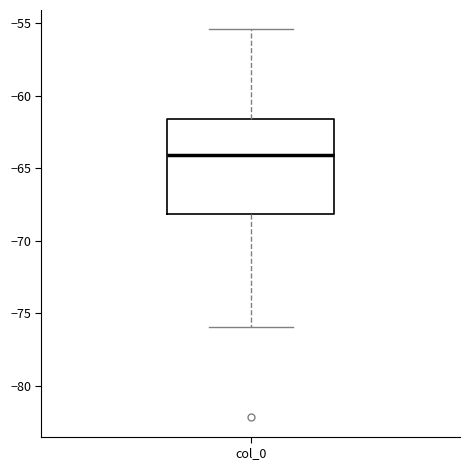

Transcribe this box plot: give where the median line is, the range the box spans, and where the two whiskers end, as read against the y-axis. The values are not printed on the chart, so give them approximately, as read against the axis.

median -64.0, box -68.0 to -61.5, whiskers -76.0 to -55.5